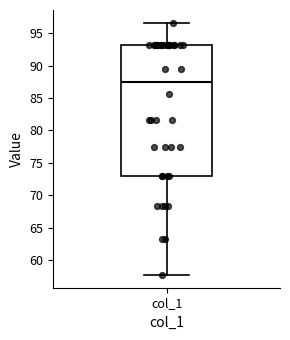

Read this box plot against the y-axis: the position of the median line, the range covered by the box, and the ends of both whiskers. The values are not printed on the chart, so give them approximately, as read against the axis.

median 87.5, box 73.0 to 93.0, whiskers 57.5 to 96.5